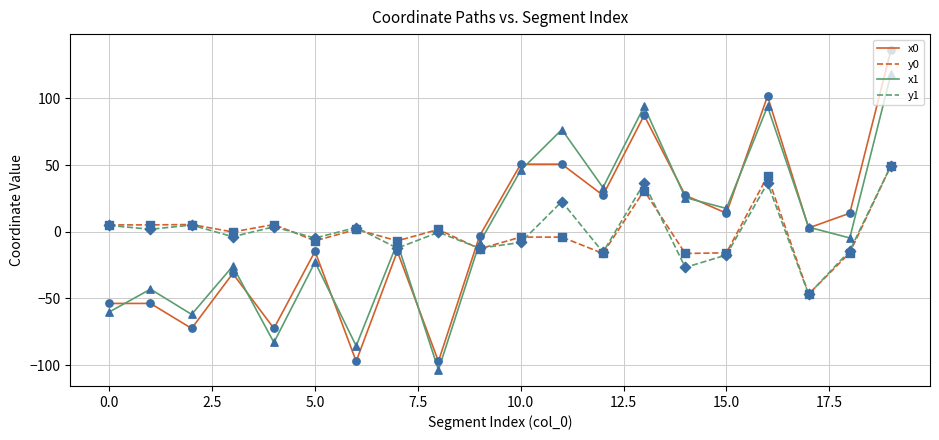

Which series has the widest spread of values?

x0